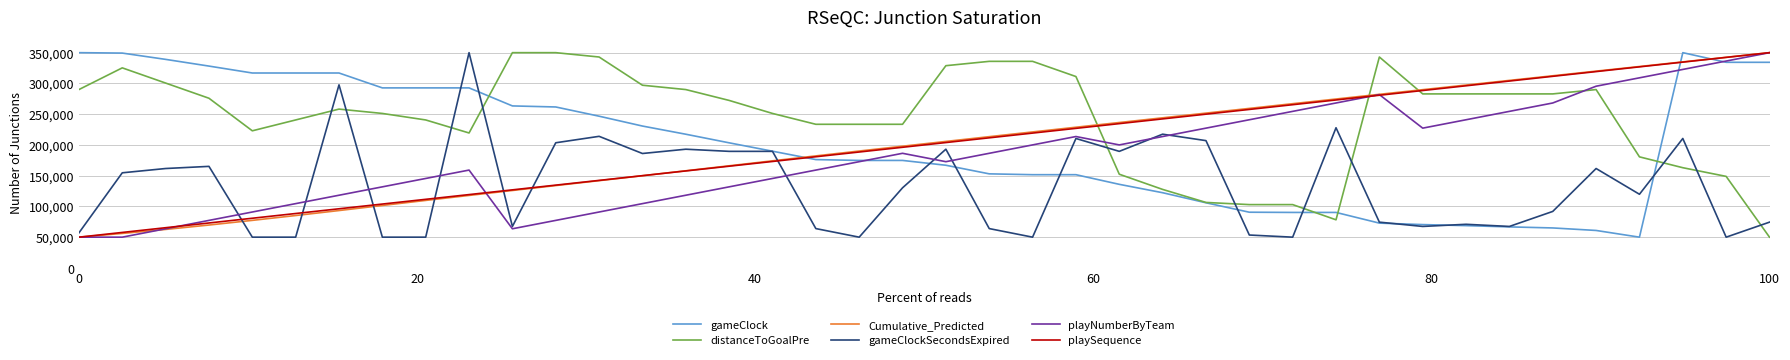

Which series ends up on top after the final intersection of playNumberByTeam and distanceToGoalPre?

playNumberByTeam